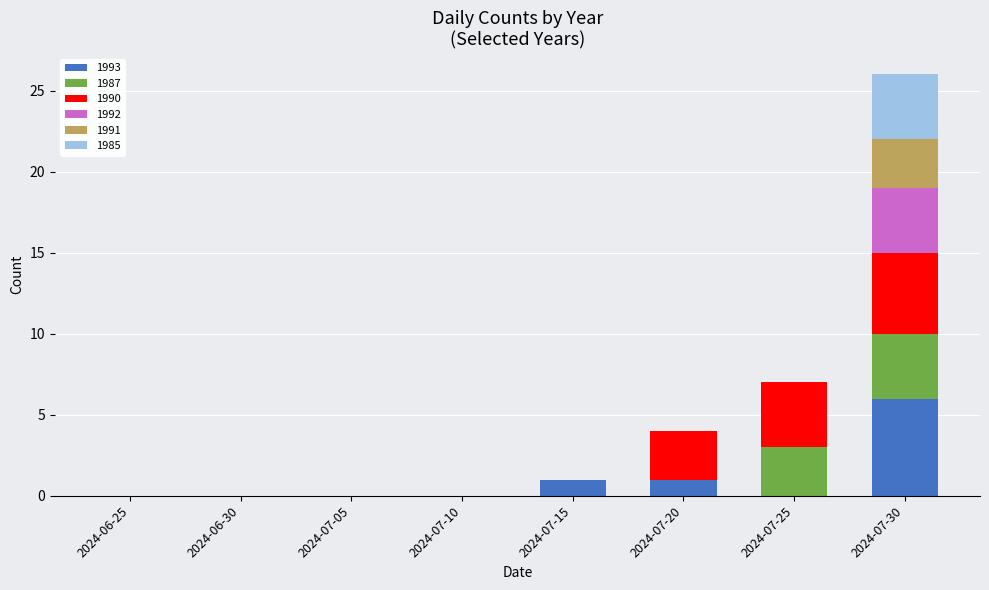

Is it true that 1993 equals -4 at 2024-07-05?

False